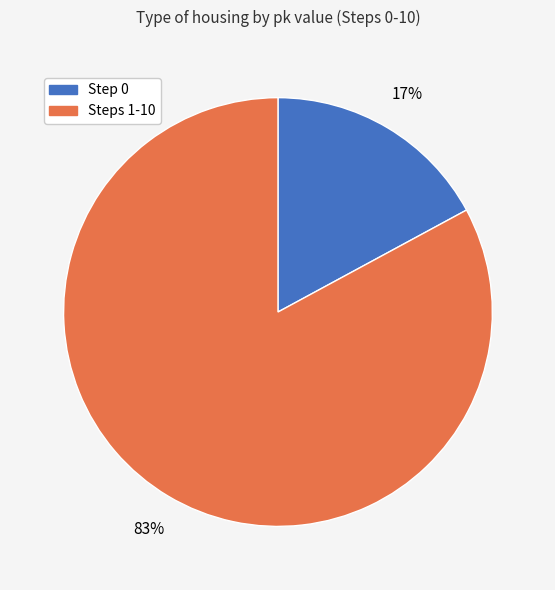

Is there any slice that represents more than half of the pie?

Yes